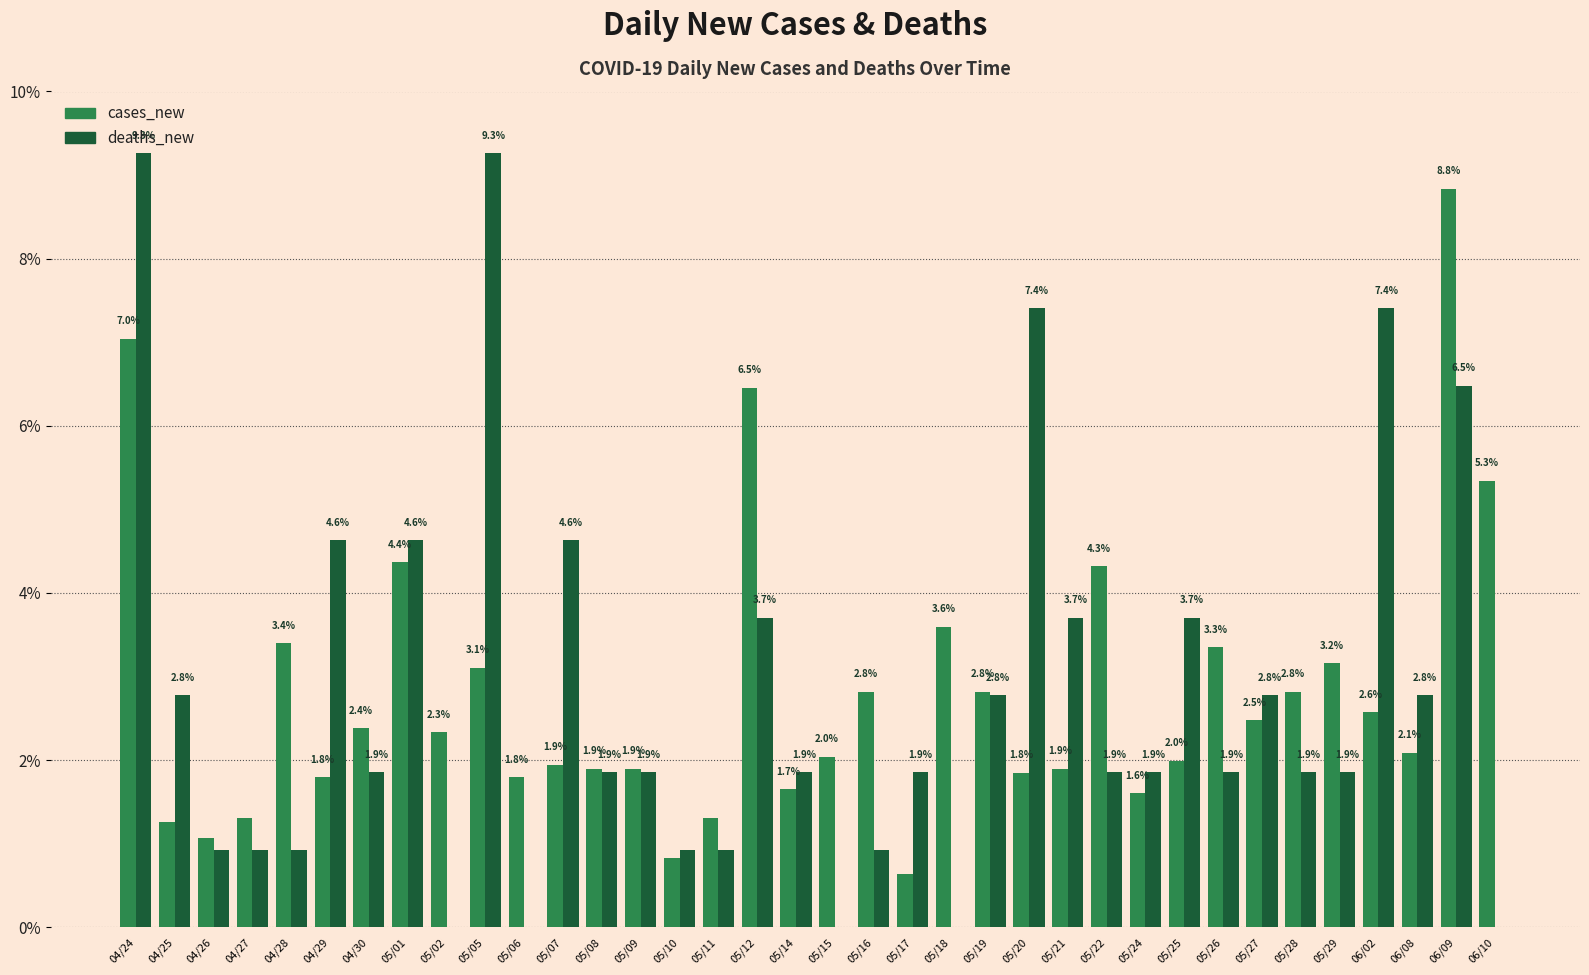

The value of deaths_new at 05/14 is 1.2. True or false?

False